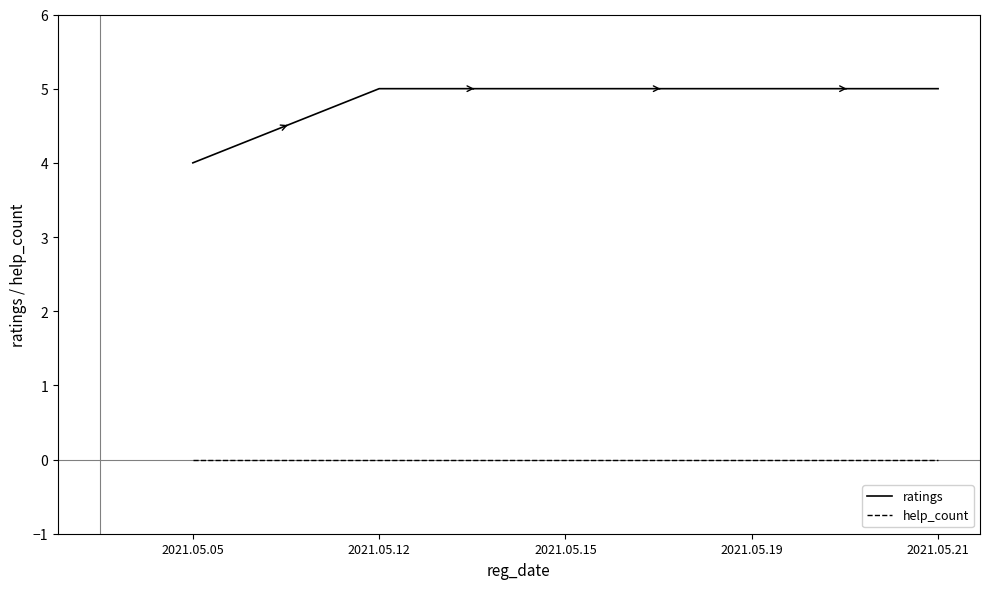

How many lines are shown in the chart?

2